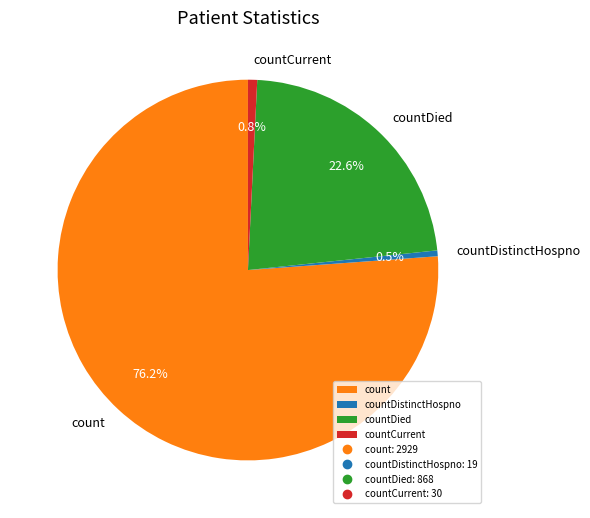

Does countCurrent represent more than half of the total?

No